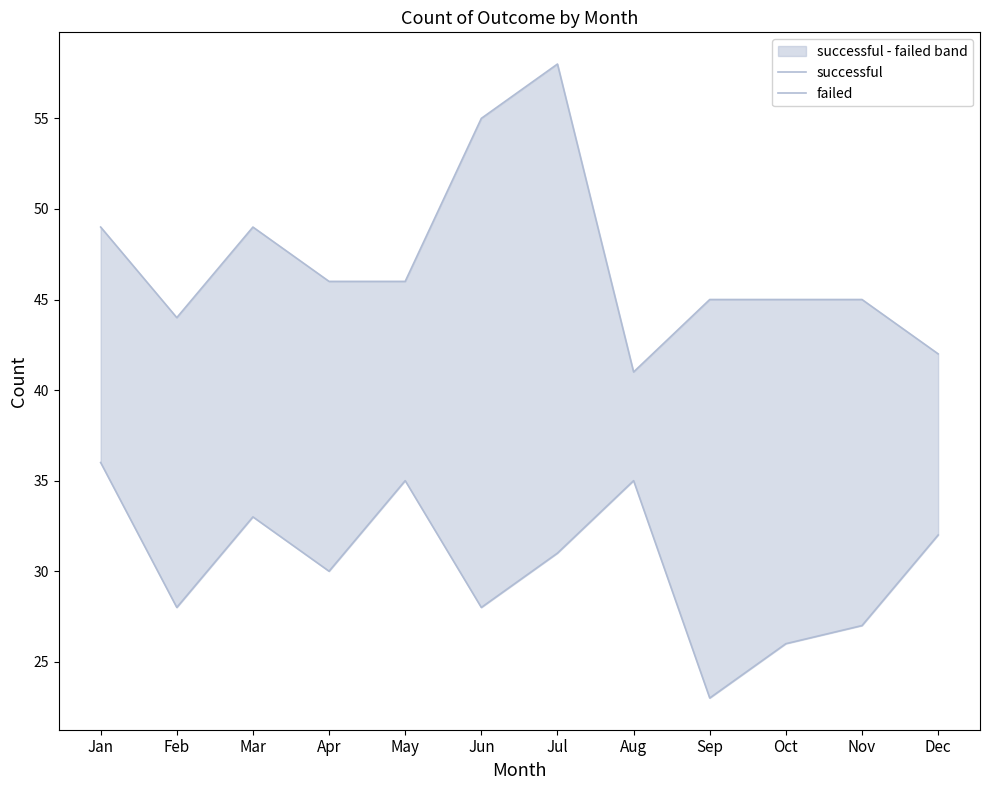

Rank the series by their maximum value, from highest to lowest.

successful, failed